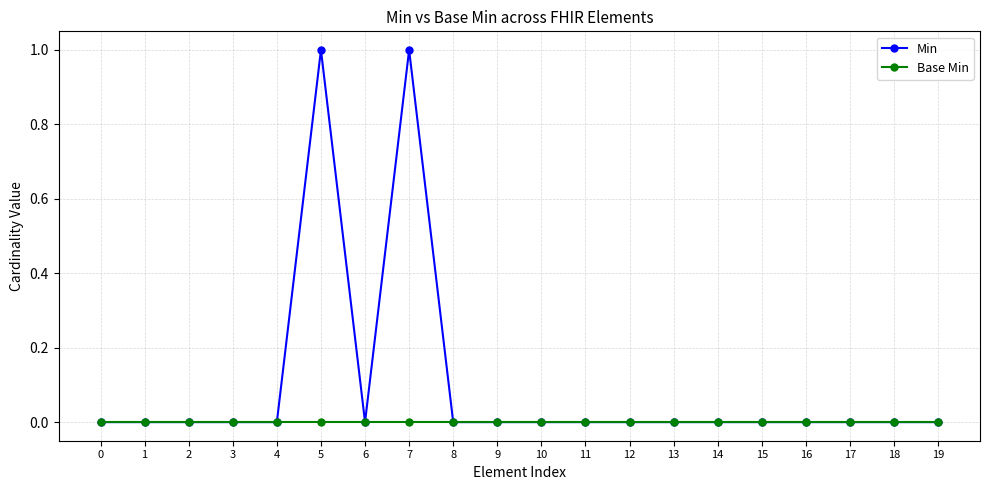

Which series has the largest range (max minus min)?

Min